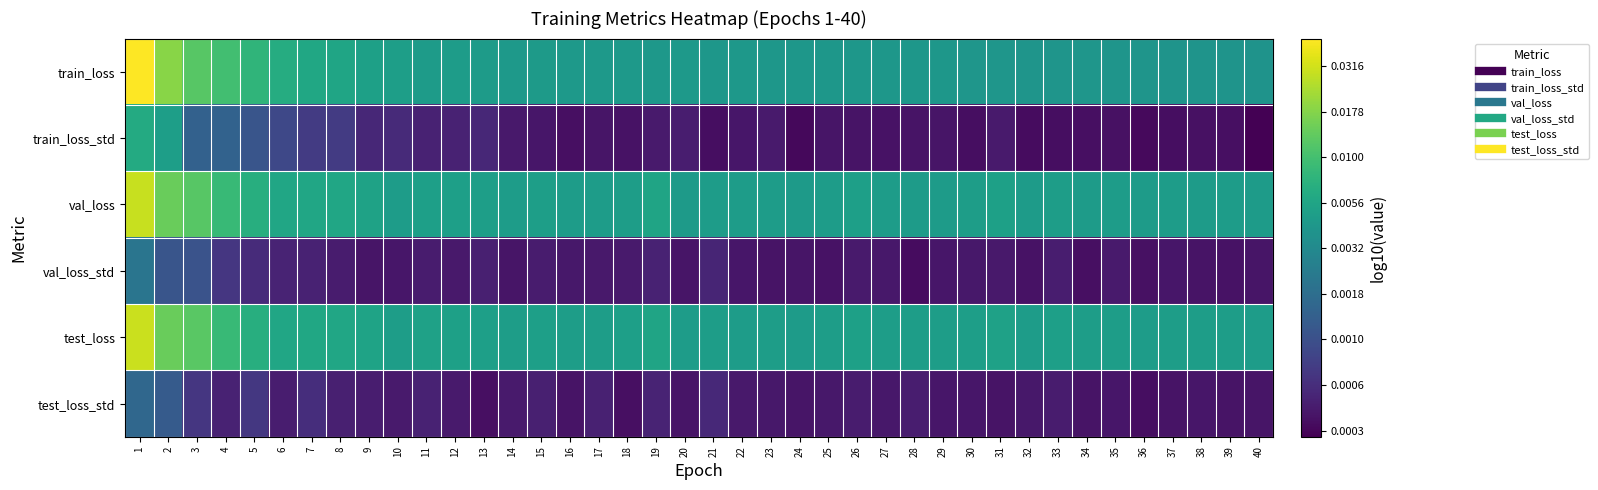

Reading left to right, what are all the values shown in this chart?

train_loss: 1=-1.3	2=-1.7	3=-1.9	4=-2.0	5=-2.1	6=-2.2	7=-2.2	8=-2.2	9=-2.3	10=-2.3	11=-2.3	12=-2.3	13=-2.3	14=-2.3	15=-2.3	16=-2.4	17=-2.4	18=-2.4	19=-2.4	20=-2.4	21=-2.4	22=-2.4	23=-2.4	24=-2.4	25=-2.4	26=-2.4	27=-2.4	28=-2.4	29=-2.4	30=-2.4	31=-2.4	32=-2.4	33=-2.4	34=-2.4	35=-2.4	36=-2.4	37=-2.4	38=-2.4	39=-2.4	40=-2.4
train_loss_std: 1=-2.2	2=-2.3	3=-2.9	4=-2.8	5=-3.0	6=-3.1	7=-3.2	8=-3.2	9=-3.3	10=-3.3	11=-3.3	12=-3.3	13=-3.3	14=-3.4	15=-3.4	16=-3.4	17=-3.4	18=-3.4	19=-3.4	20=-3.4	21=-3.5	22=-3.4	23=-3.4	24=-3.5	25=-3.4	26=-3.4	27=-3.4	28=-3.4	29=-3.4	30=-3.5	31=-3.4	32=-3.5	33=-3.4	34=-3.4	35=-3.4	36=-3.5	37=-3.5	38=-3.4	39=-3.4	40=-3.5
val_loss: 1=-1.5	2=-1.9	3=-1.9	4=-2.1	5=-2.2	6=-2.2	7=-2.2	8=-2.2	9=-2.3	10=-2.3	11=-2.3	12=-2.3	13=-2.3	14=-2.3	15=-2.3	16=-2.3	17=-2.3	18=-2.3	19=-2.3	20=-2.3	21=-2.3	22=-2.3	23=-2.3	24=-2.3	25=-2.3	26=-2.3	27=-2.3	28=-2.3	29=-2.3	30=-2.3	31=-2.3	32=-2.3	33=-2.3	34=-2.3	35=-2.3	36=-2.3	37=-2.3	38=-2.3	39=-2.3	40=-2.3
val_loss_std: 1=-2.7	2=-3.0	3=-3.0	4=-3.2	5=-3.3	6=-3.3	7=-3.3	8=-3.4	9=-3.4	10=-3.4	11=-3.4	12=-3.4	13=-3.3	14=-3.4	15=-3.4	16=-3.4	17=-3.4	18=-3.4	19=-3.3	20=-3.4	21=-3.3	22=-3.4	23=-3.4	24=-3.4	25=-3.4	26=-3.4	27=-3.4	28=-3.5	29=-3.4	30=-3.4	31=-3.4	32=-3.4	33=-3.4	34=-3.4	35=-3.4	36=-3.4	37=-3.4	38=-3.4	39=-3.4	40=-3.4
test_loss: 1=-1.5	2=-1.9	3=-1.9	4=-2.1	5=-2.2	6=-2.2	7=-2.2	8=-2.2	9=-2.3	10=-2.3	11=-2.3	12=-2.3	13=-2.3	14=-2.3	15=-2.3	16=-2.3	17=-2.3	18=-2.3	19=-2.3	20=-2.3	21=-2.3	22=-2.3	23=-2.3	24=-2.3	25=-2.3	26=-2.3	27=-2.3	28=-2.3	29=-2.3	30=-2.3	31=-2.3	32=-2.3	33=-2.3	34=-2.3	35=-2.3	36=-2.3	37=-2.3	38=-2.3	39=-2.3	40=-2.3
test_loss_std: 1=-2.8	2=-2.9	3=-3.2	4=-3.3	5=-3.2	6=-3.4	7=-3.2	8=-3.3	9=-3.4	10=-3.4	11=-3.3	12=-3.4	13=-3.4	14=-3.4	15=-3.3	16=-3.4	17=-3.3	18=-3.4	19=-3.3	20=-3.4	21=-3.3	22=-3.4	23=-3.4	24=-3.4	25=-3.4	26=-3.4	27=-3.4	28=-3.4	29=-3.4	30=-3.4	31=-3.4	32=-3.4	33=-3.4	34=-3.4	35=-3.4	36=-3.4	37=-3.4	38=-3.4	39=-3.4	40=-3.4